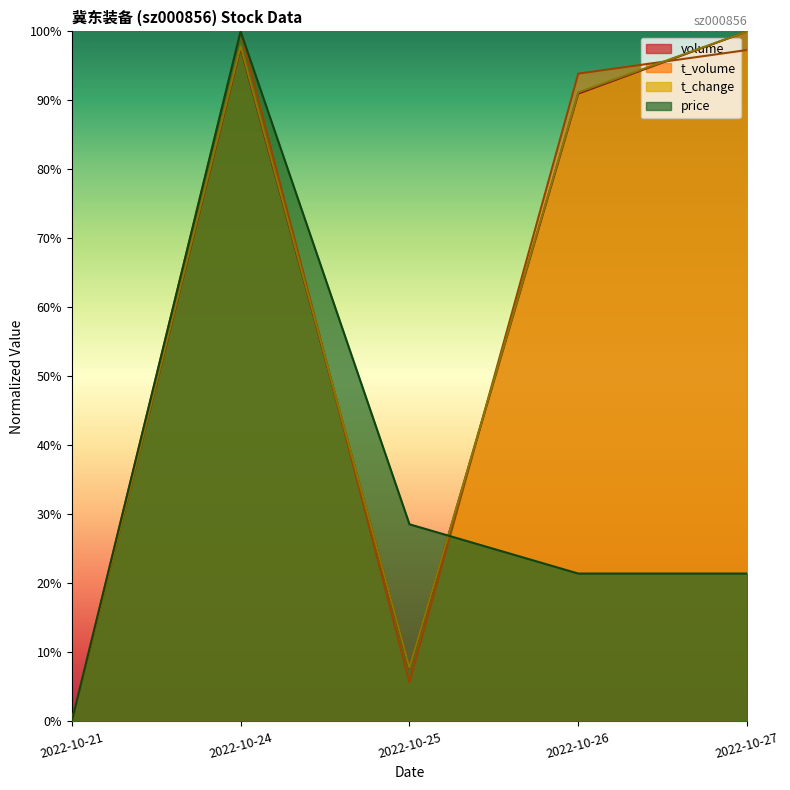

How many data points does each series have?

5